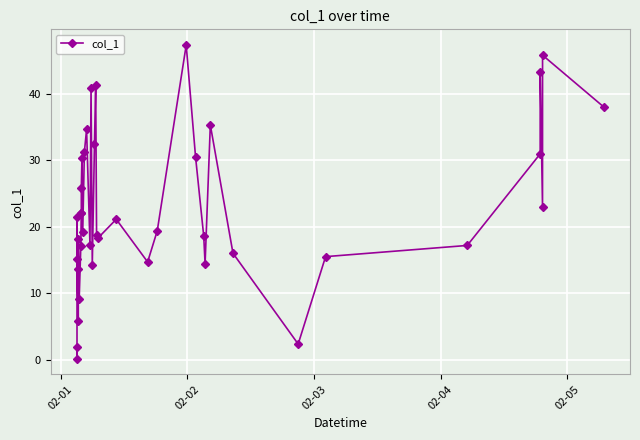

What is the difference between the maximum and minimum values?

47.1